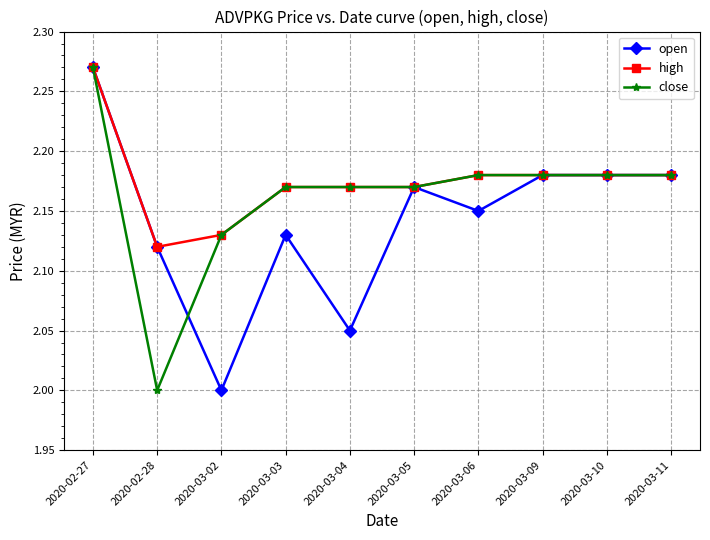

What is the difference between the high values at 2020-03-06 and 2020-02-28?

0.1